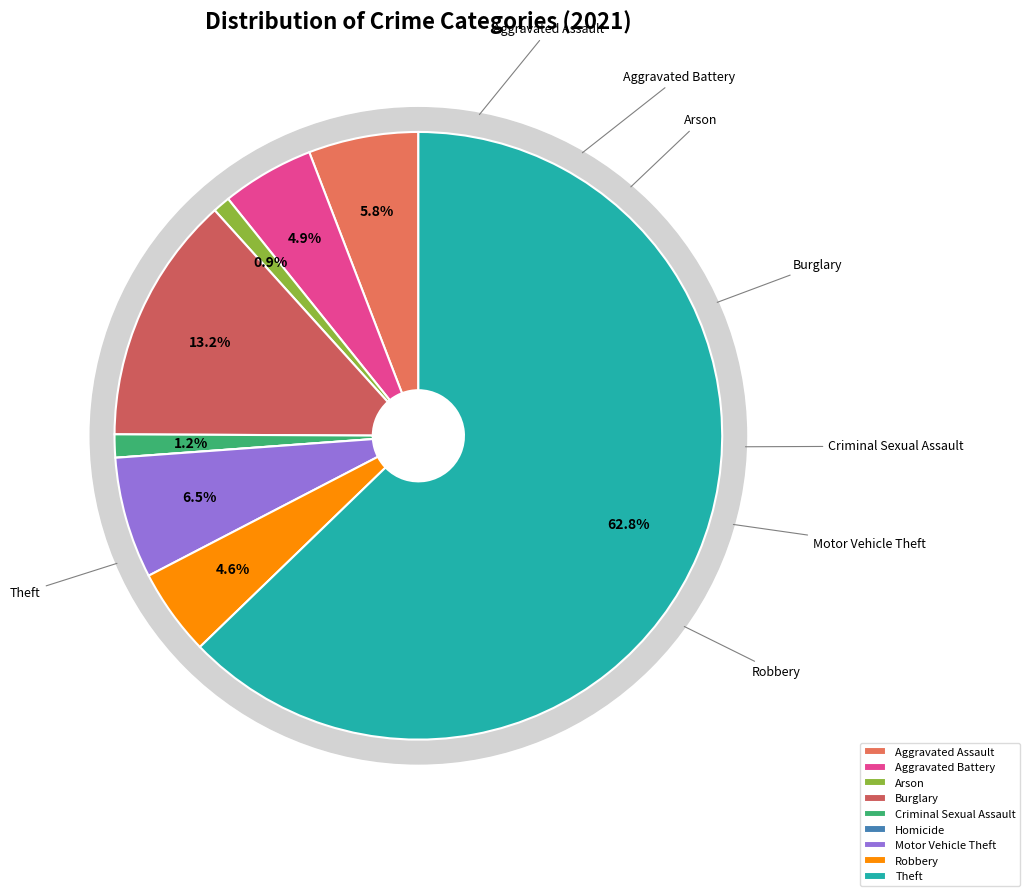

How much of the chart is everything except Aggravated Battery?

95.1%